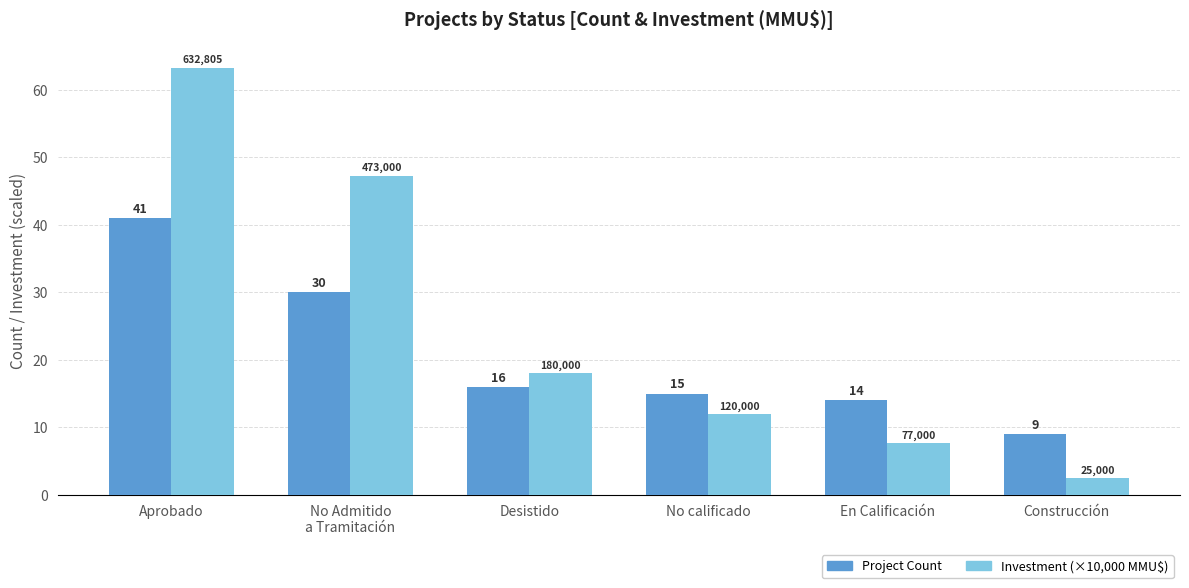

What is the label of the 6th bar from the right?

Aprobado